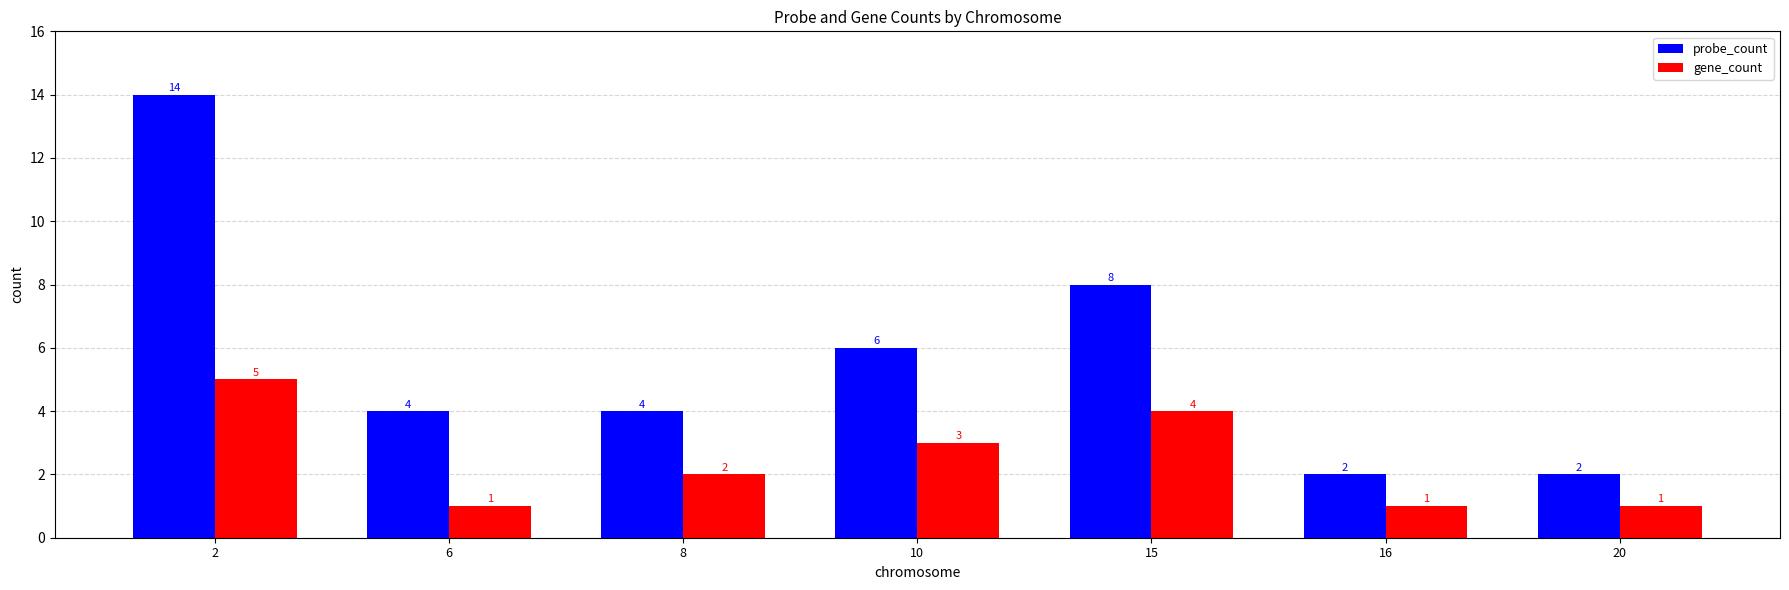

What is the minimum value for gene_count?

1